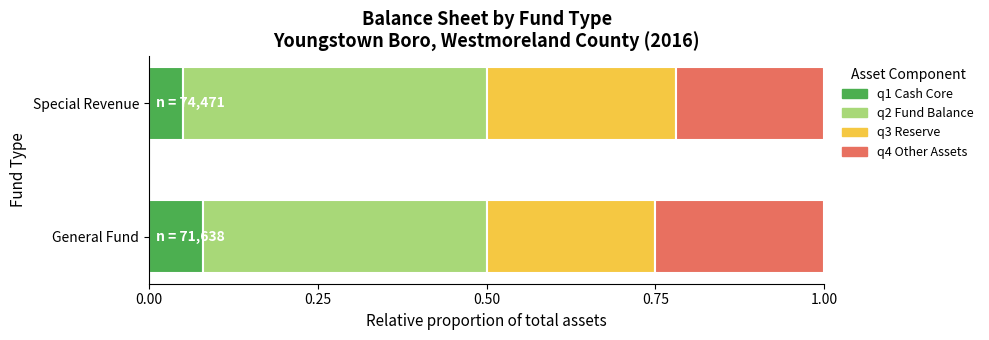

What are all the series names shown in the legend?

q1 Cash Core, q2 Fund Balance, q3 Reserve, q4 Other Assets